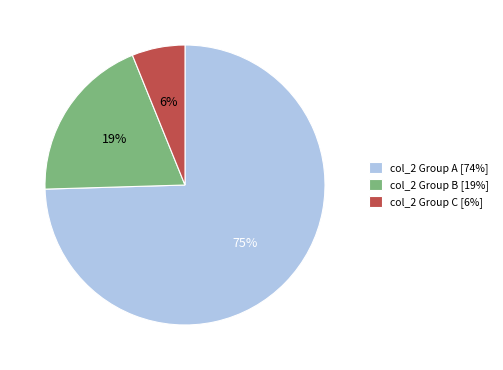

Rank the categories by value from highest to lowest.

col_2 Group A [74%], col_2 Group B [19%], col_2 Group C [6%]